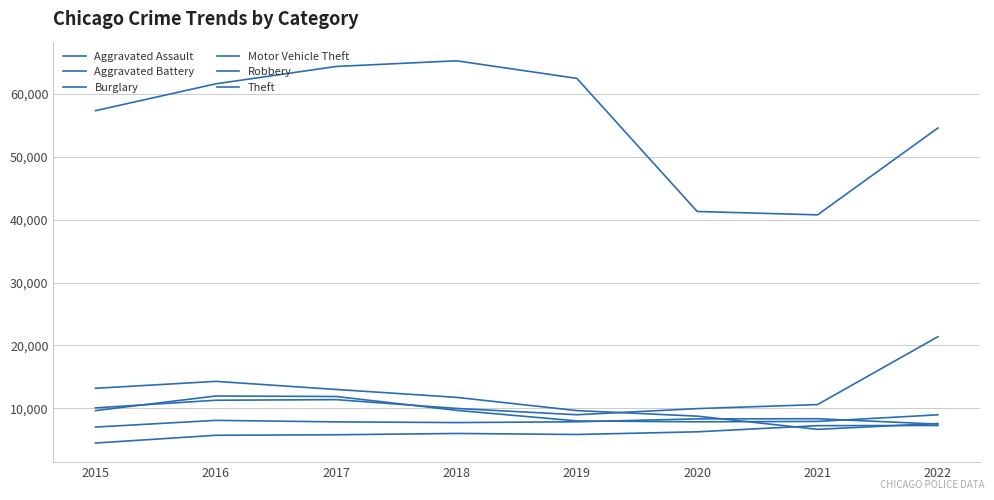

In Aggravated Assault, how many points are higher than both neighbors (excluding endpoints)?

1